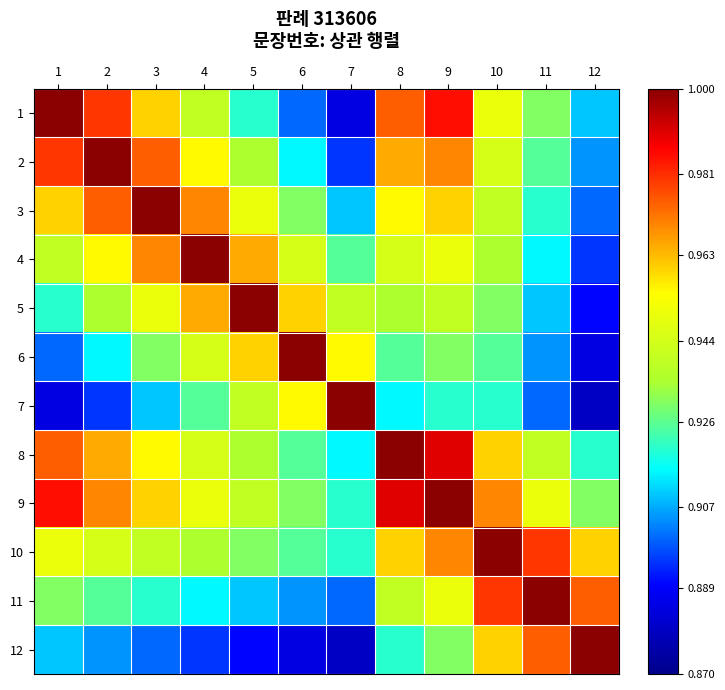

Reading left to right, list all the values displayed in this chart.

1: 1=1.0	2=1.0	3=1.0	4=0.9	5=0.9	6=0.9	7=0.9	8=1.0	9=1.0	10=0.9	11=0.9	12=0.9
2: 1=1.0	2=1.0	3=1.0	4=1.0	5=0.9	6=0.9	7=0.9	8=1.0	9=1.0	10=0.9	11=0.9	12=0.9
3: 1=1.0	2=1.0	3=1.0	4=1.0	5=0.9	6=0.9	7=0.9	8=1.0	9=1.0	10=0.9	11=0.9	12=0.9
4: 1=0.9	2=1.0	3=1.0	4=1.0	5=1.0	6=0.9	7=0.9	8=0.9	9=0.9	10=0.9	11=0.9	12=0.9
5: 1=0.9	2=0.9	3=0.9	4=1.0	5=1.0	6=1.0	7=0.9	8=0.9	9=0.9	10=0.9	11=0.9	12=0.9
6: 1=0.9	2=0.9	3=0.9	4=0.9	5=1.0	6=1.0	7=1.0	8=0.9	9=0.9	10=0.9	11=0.9	12=0.9
7: 1=0.9	2=0.9	3=0.9	4=0.9	5=0.9	6=1.0	7=1.0	8=0.9	9=0.9	10=0.9	11=0.9	12=0.9
8: 1=1.0	2=1.0	3=1.0	4=0.9	5=0.9	6=0.9	7=0.9	8=1.0	9=1.0	10=1.0	11=0.9	12=0.9
9: 1=1.0	2=1.0	3=1.0	4=0.9	5=0.9	6=0.9	7=0.9	8=1.0	9=1.0	10=1.0	11=0.9	12=0.9
10: 1=0.9	2=0.9	3=0.9	4=0.9	5=0.9	6=0.9	7=0.9	8=1.0	9=1.0	10=1.0	11=1.0	12=1.0
11: 1=0.9	2=0.9	3=0.9	4=0.9	5=0.9	6=0.9	7=0.9	8=0.9	9=0.9	10=1.0	11=1.0	12=1.0
12: 1=0.9	2=0.9	3=0.9	4=0.9	5=0.9	6=0.9	7=0.9	8=0.9	9=0.9	10=1.0	11=1.0	12=1.0